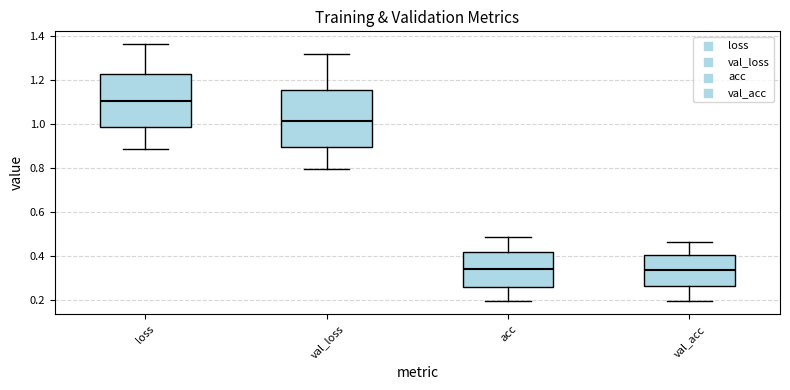

Reading left to right, transcribe this box plot: for each box, give where its median line is, the range the box spans, and where its two whiskers end, as read against the y-axis. The values are not printed on the chart, so give them approximately, as read against the axis.

loss: median 1.10, box 1.00 to 1.22, whiskers 0.88 to 1.36
val_loss: median 1.02, box 0.90 to 1.16, whiskers 0.80 to 1.32
acc: median 0.34, box 0.26 to 0.42, whiskers 0.20 to 0.48
val_acc: median 0.34, box 0.26 to 0.40, whiskers 0.20 to 0.46